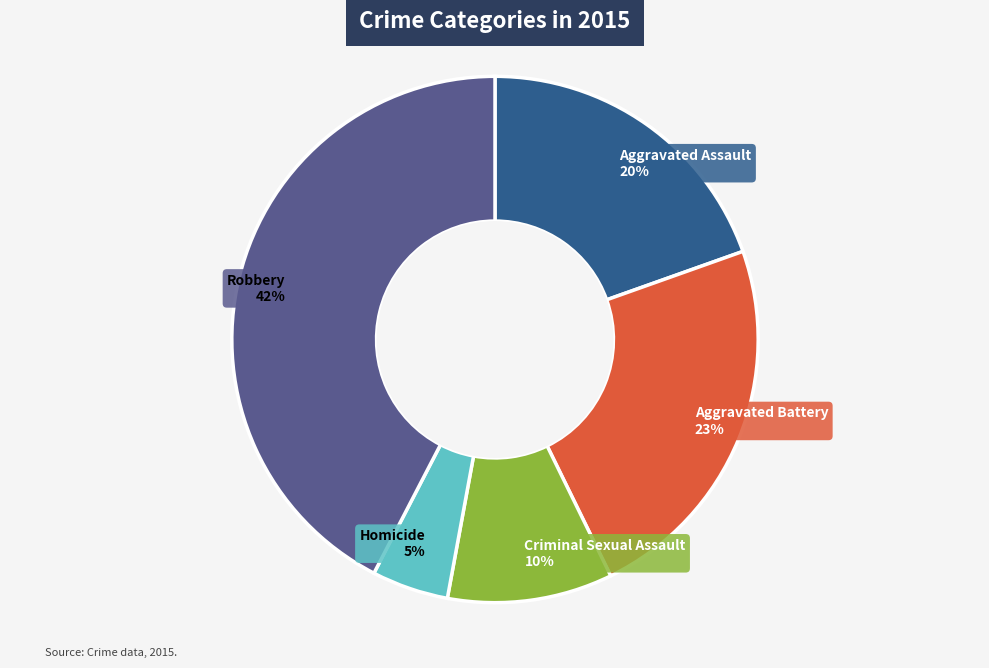

Is there a majority slice in this chart?

No